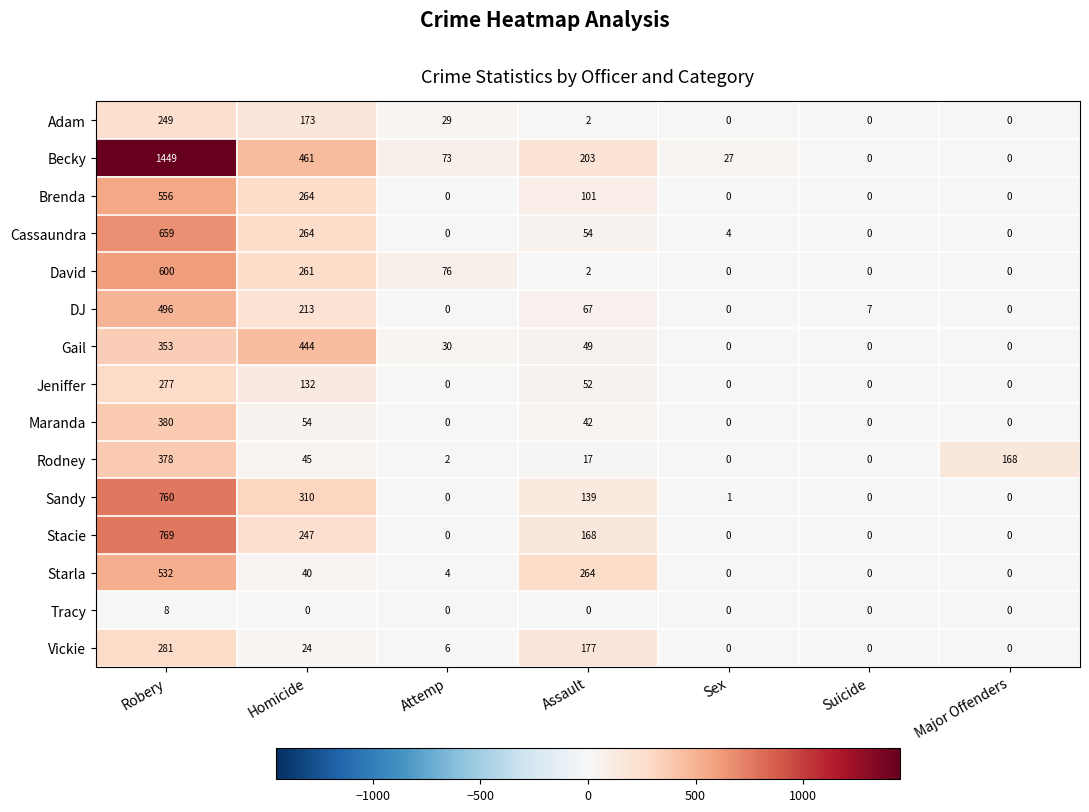

The Jeniffer series shows 163 at Major Offenders. True or false?

False